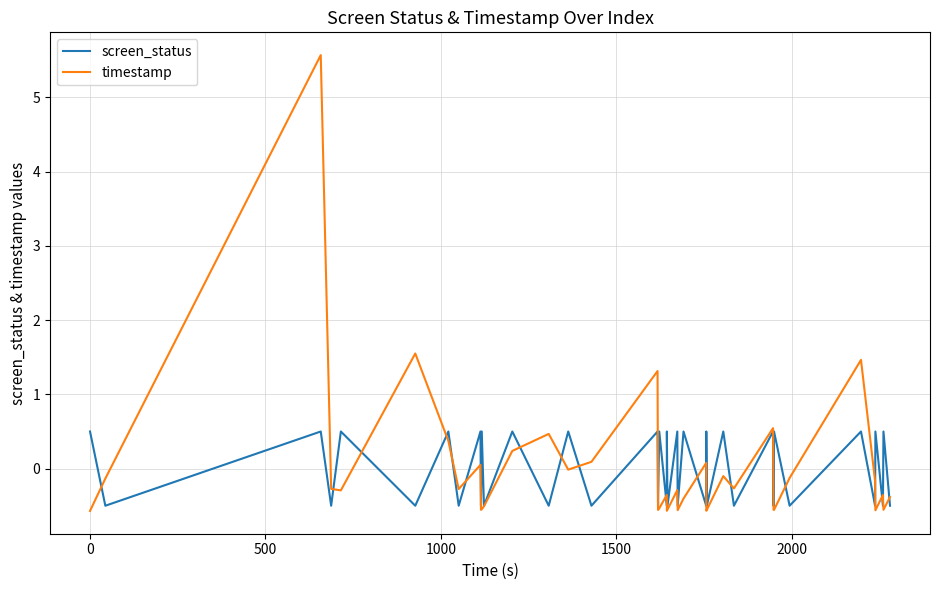

Which series has the largest range (max minus min)?

timestamp